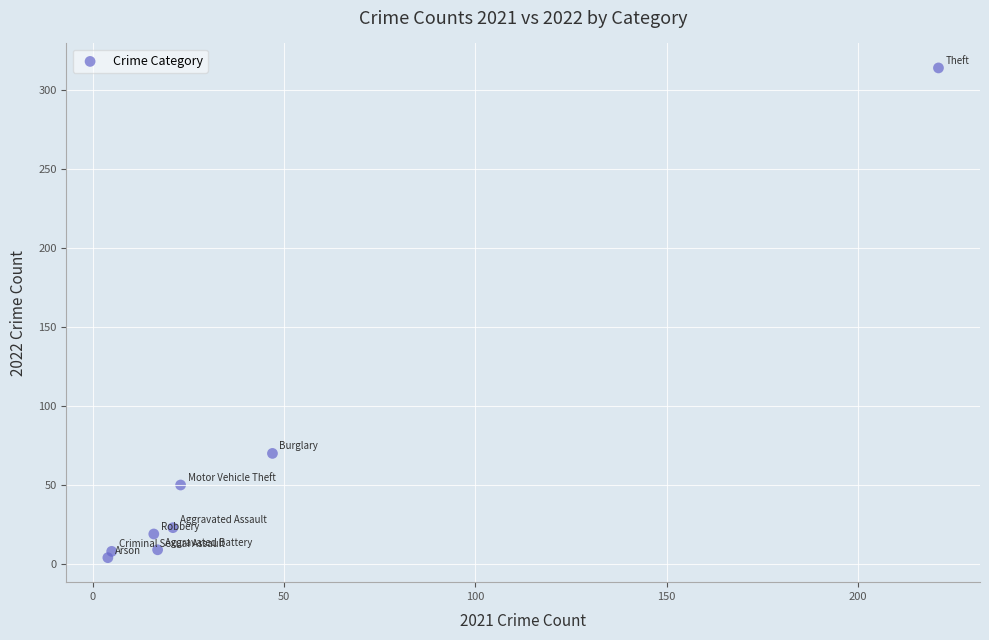

What Y value in the scatter plot is closest to 159?

70